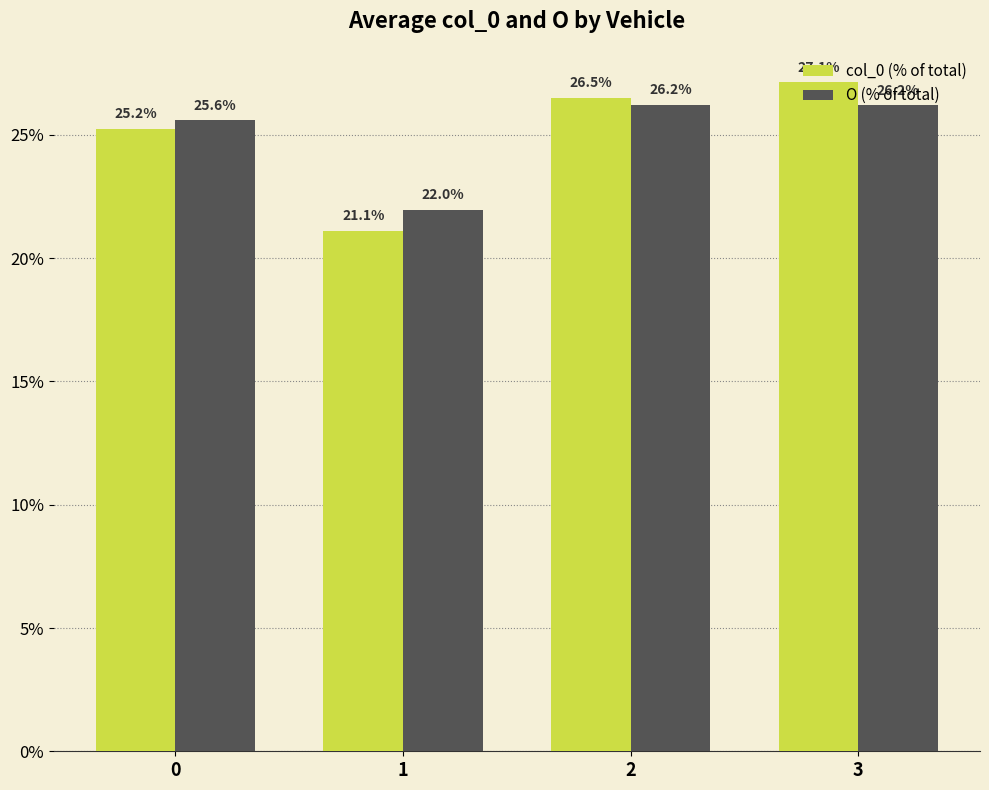

What is the approximate value of O (% of total) at 3?

26.2